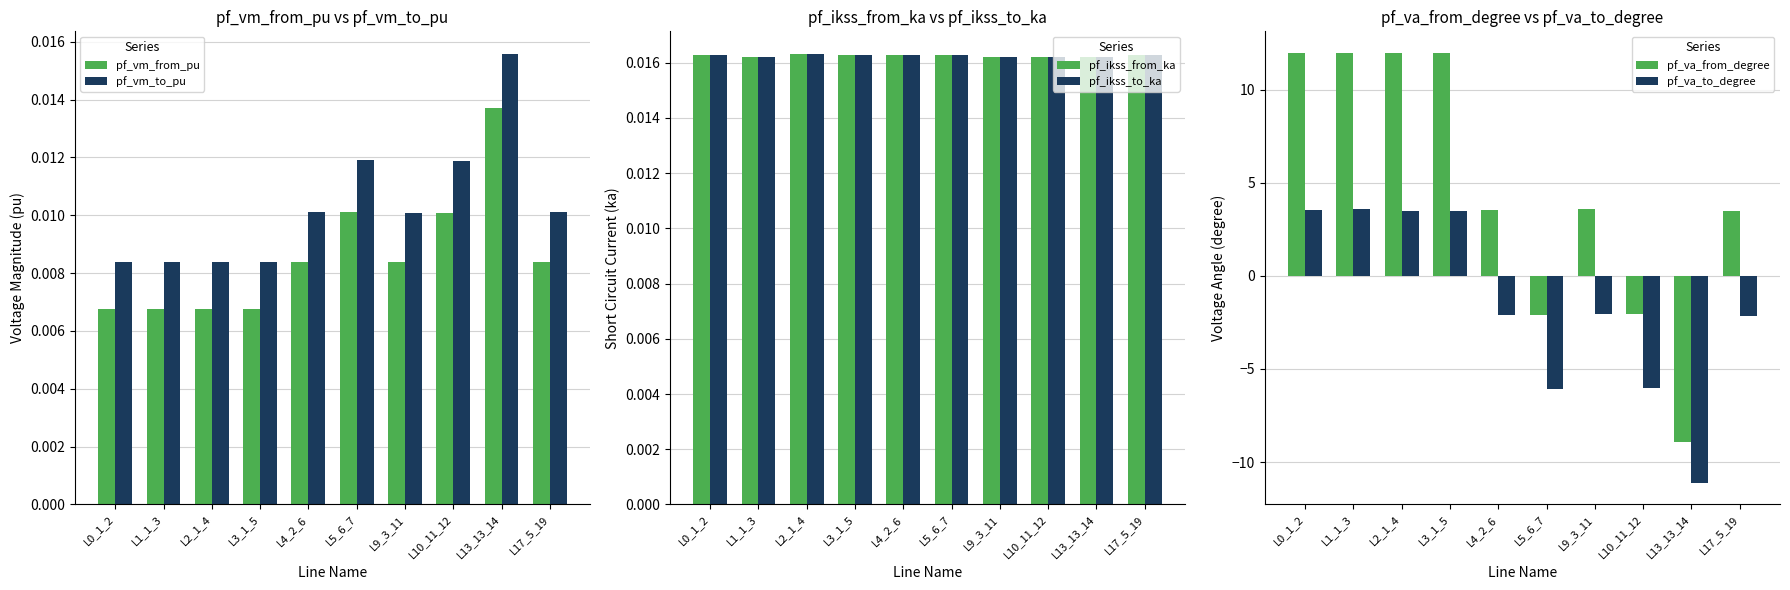

At which category is the sum across all series the highest?

L1_1_3